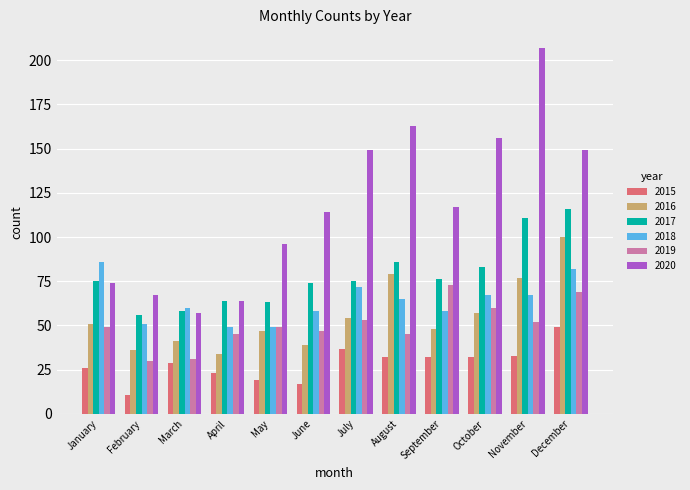

True or false: 2017 has a value of 111 at November.

True